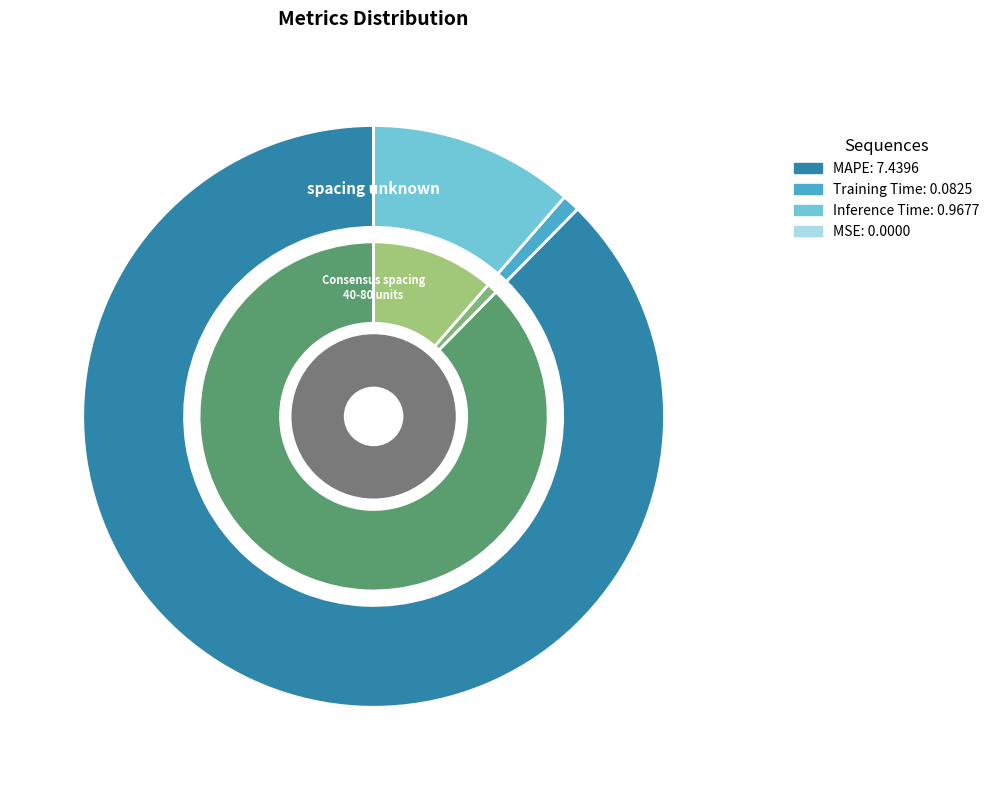

Which slice is the largest?

MAPE